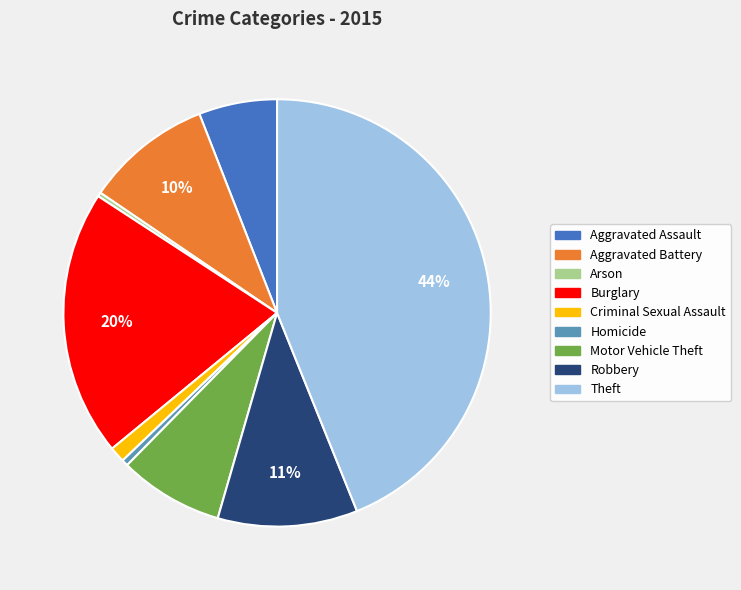

To the nearest percent, what percentage of the pie is Aggravated Battery?

10%